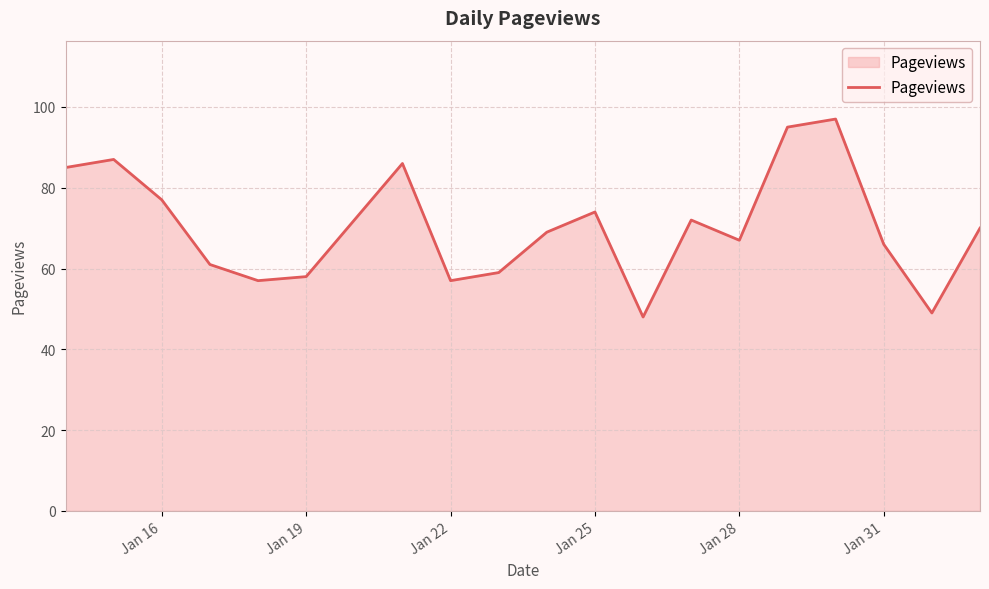

What is the maximum value shown in the chart?

97